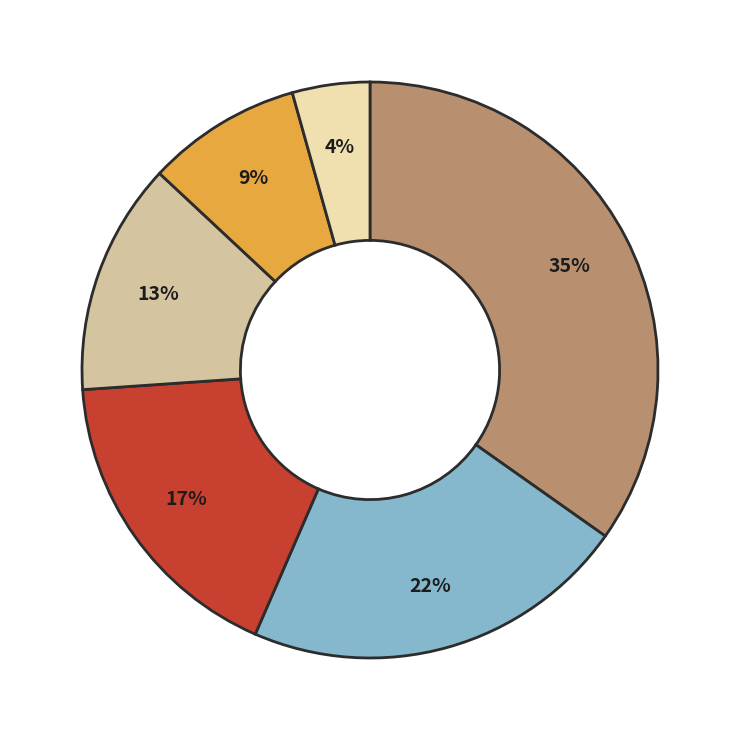

Does any single category account for the majority?

No